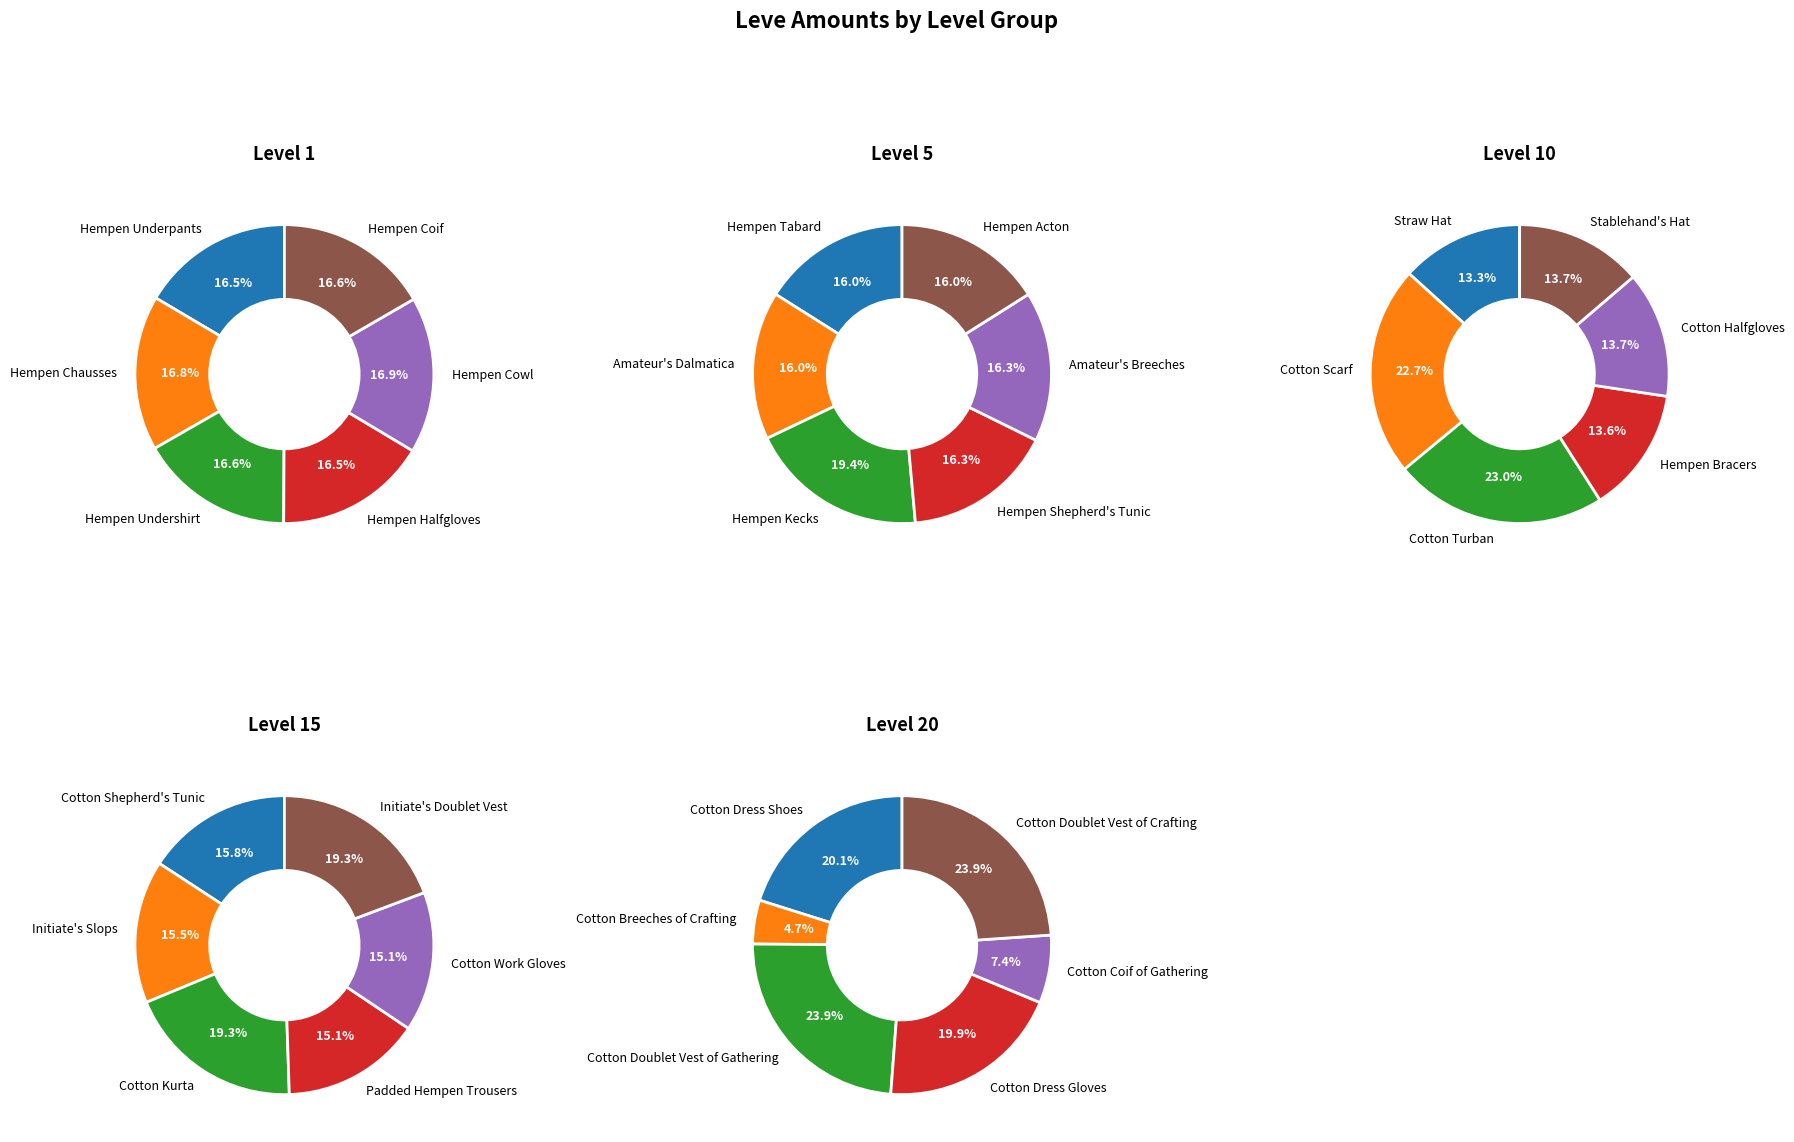

What percentage is the Leve Level 1 slice, to the nearest percent?

16%